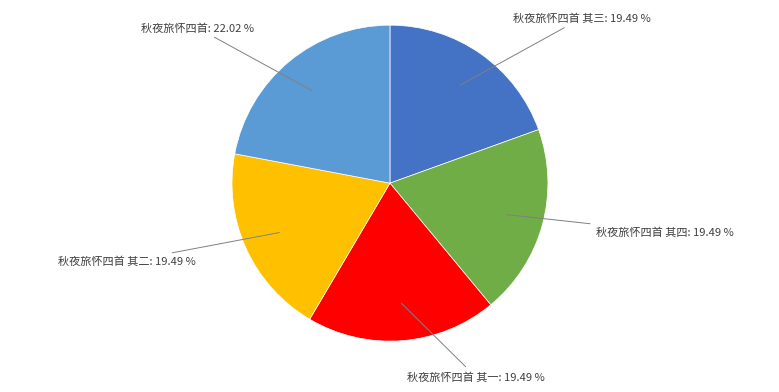

Count the number of slices in the pie.

5